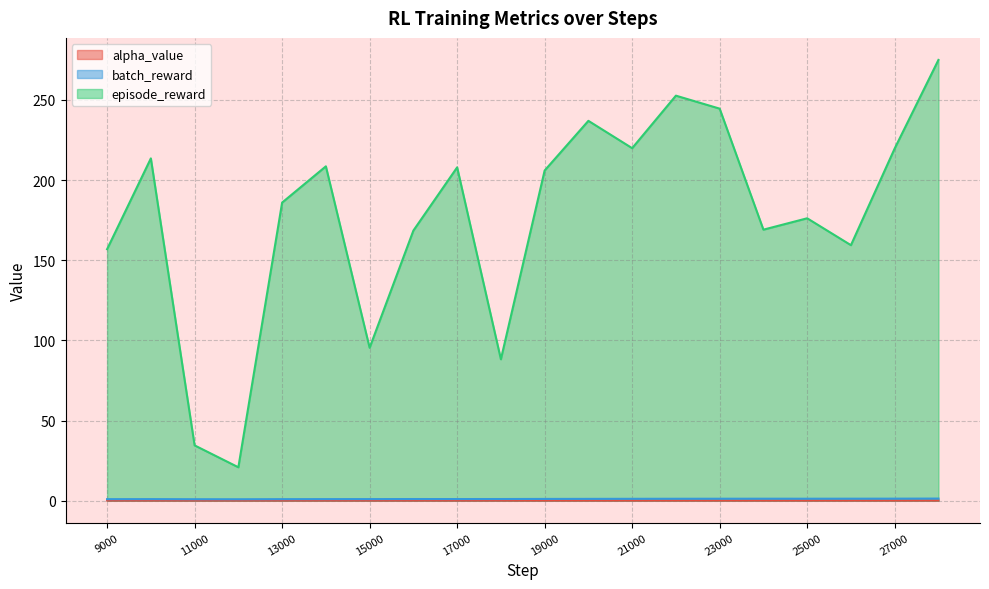

Reading left to right, what are all the values shown in this chart?

alpha_value: 0.1	0.1	0.1	0.1	0.1	0.1	0.1	0.1	0.1	0.1	0.1	0.1	0.1	0.1	0.1	0.1	0.1	0.1	0.1	0.1
batch_reward: 0.9	1.0	0.9	0.9	0.9	1.0	1.0	1.0	1.0	1.0	1.1	1.1	1.1	1.2	1.2	1.2	1.2	1.2	1.2	1.3
episode_reward: 156.9	213.5	34.5	20.8	186.0	208.6	95.4	168.5	207.9	88.2	206.0	237.0	219.9	252.7	244.6	169.1	176.2	159.4	219.7	275.0